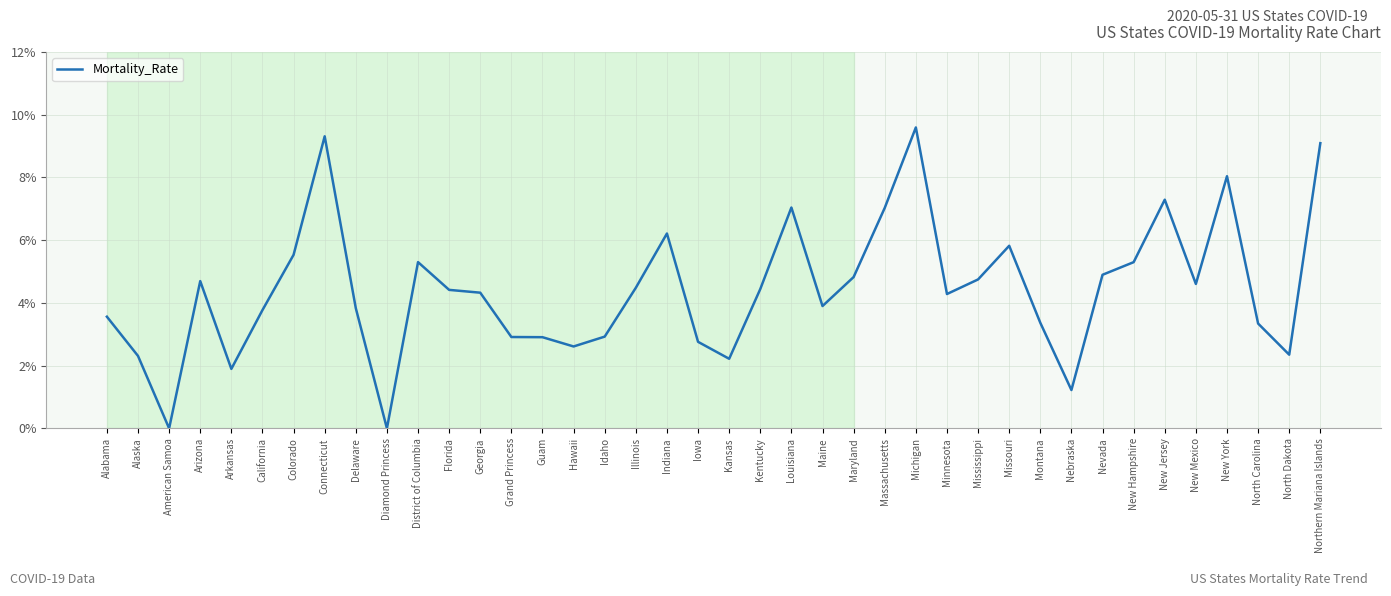

What position from the right is Connecticut?

33